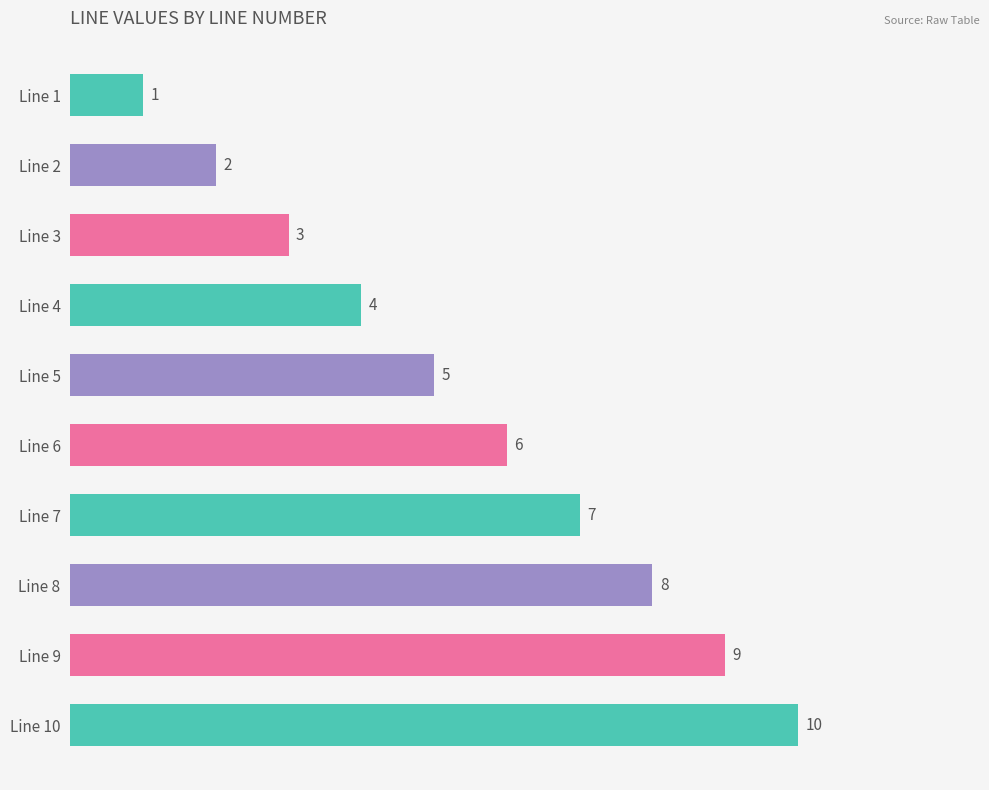

Rank the categories by value from highest to lowest.

Line 10, Line 9, Line 8, Line 7, Line 6, Line 5, Line 4, Line 3, Line 2, Line 1